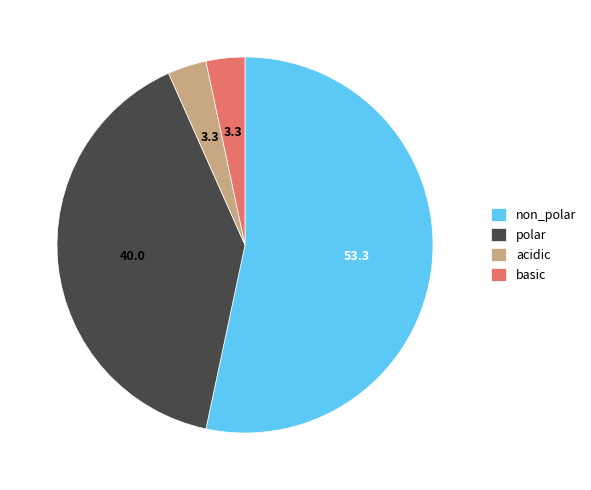

Is it true that acidic is 3% of the pie?

True